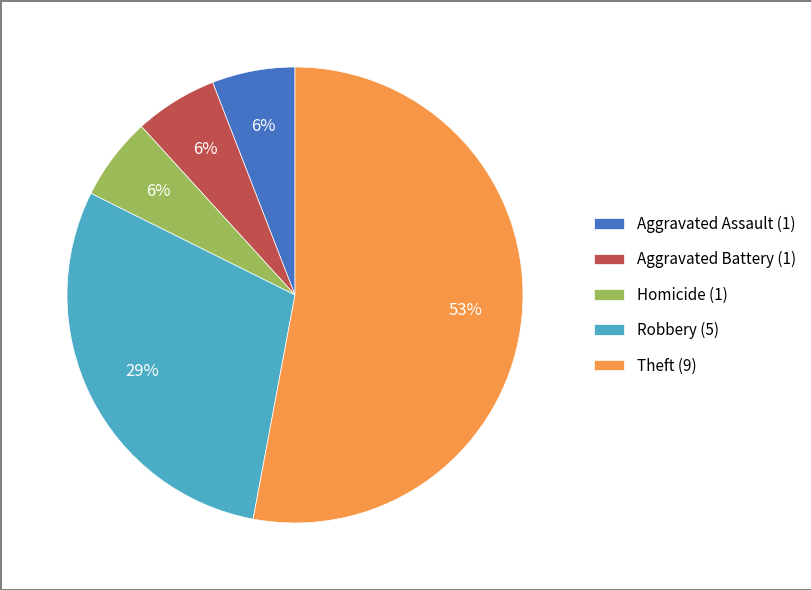

Is there any slice that represents more than half of the pie?

Yes